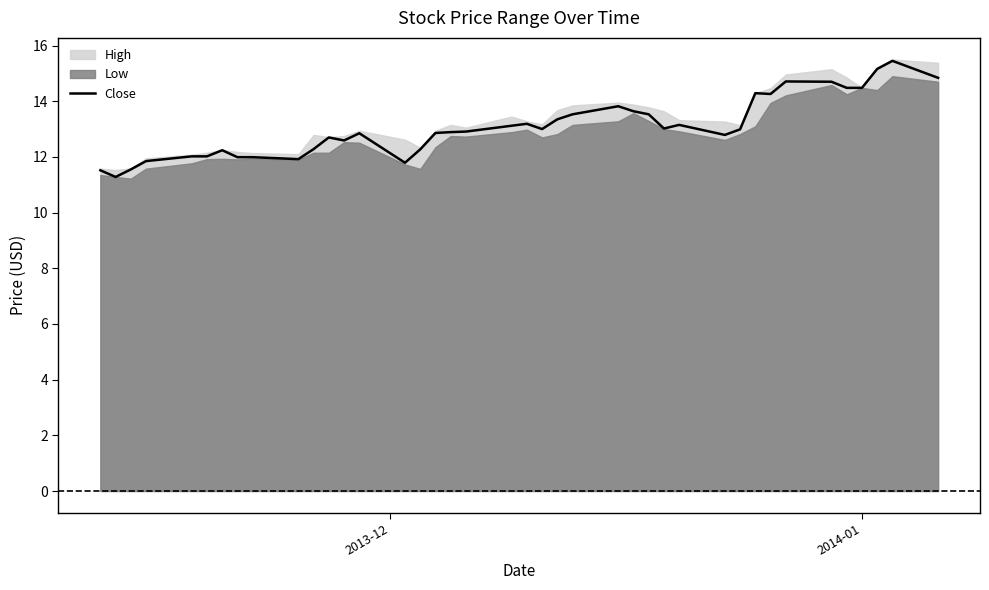

What is the minimum value for Close?

11.3